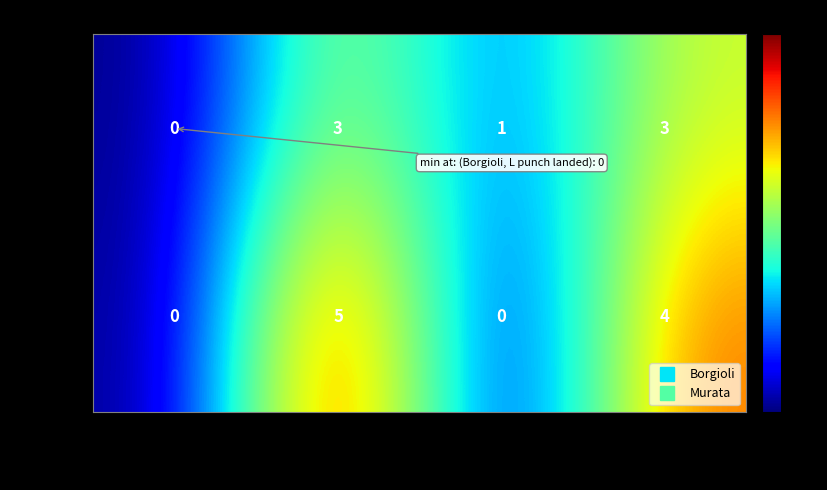

At which label does Murata first exceed 4?

R punch landed